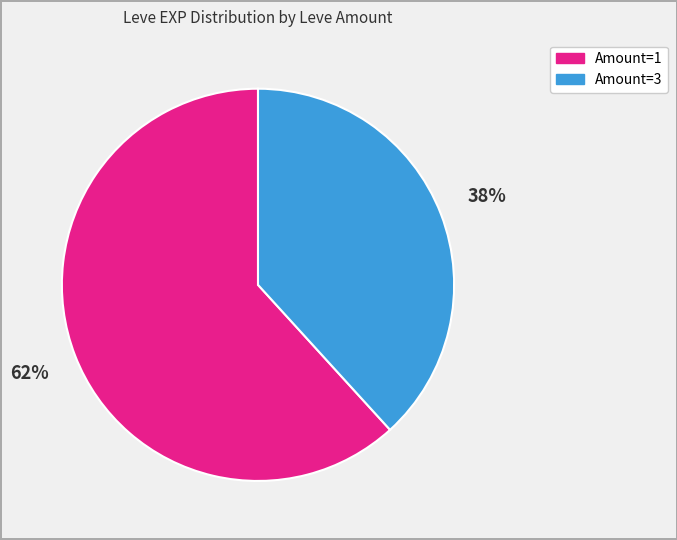

Is there a majority slice in this chart?

Yes